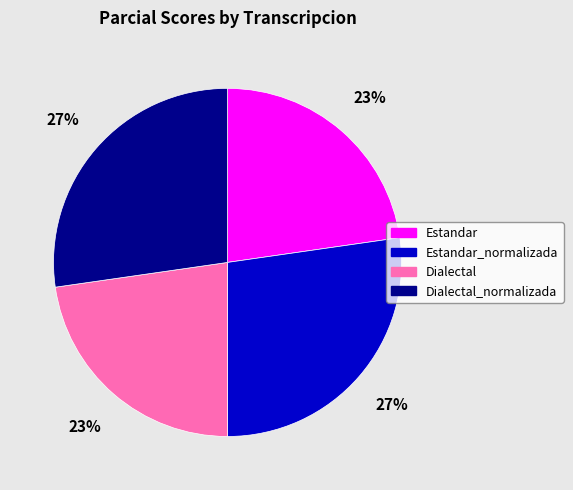

True or false: Dialectal accounts for 16% of the total.

False